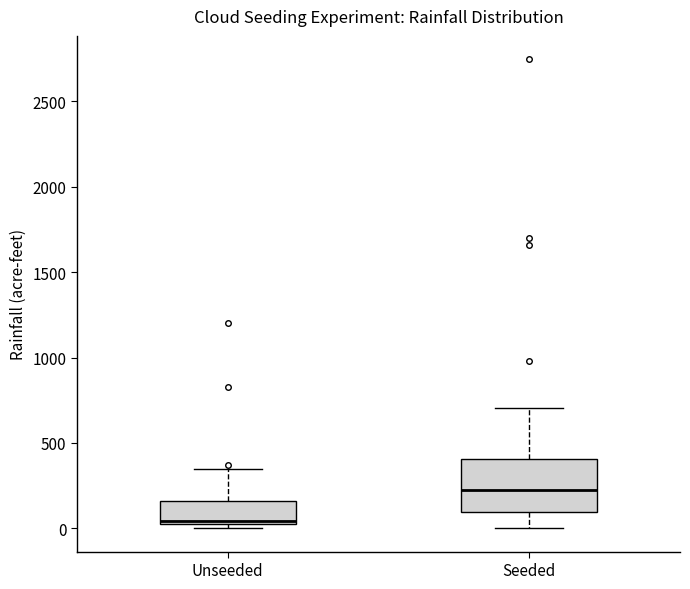

Reading left to right, read every box against the y-axis: the position of its median line, the range the box covers, and the ends of its whiskers. The values are not printed on the chart, so give them approximately, as read against the axis.

Unseeded: median 50, box 0 to 150, whiskers 0 (just below the box's lower edge) to 350
Seeded: median 200, box 100 to 400, whiskers 0 to 700